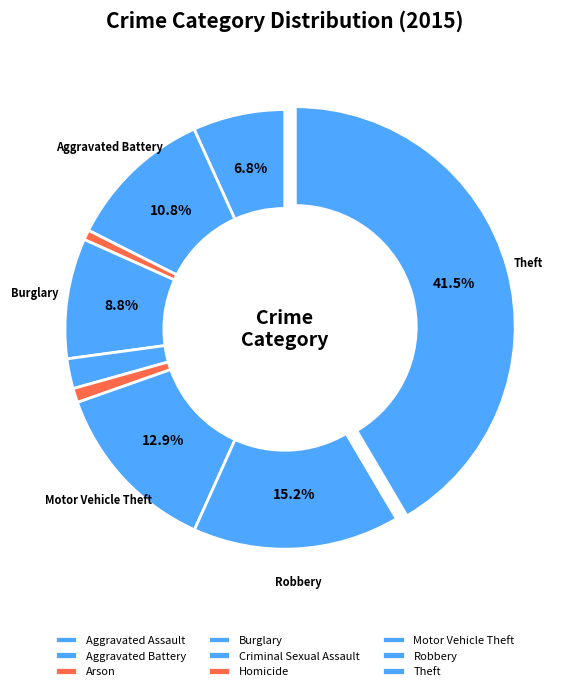

How many slices are in this pie chart?

9